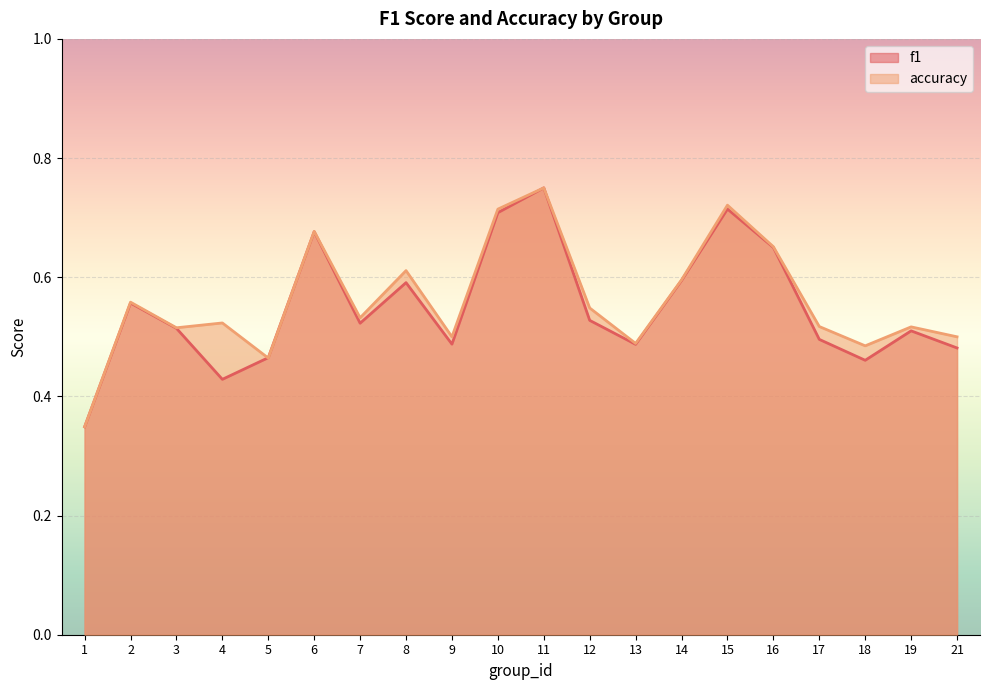

What is the sum of the accuracy values at 19 and 12?

1.1